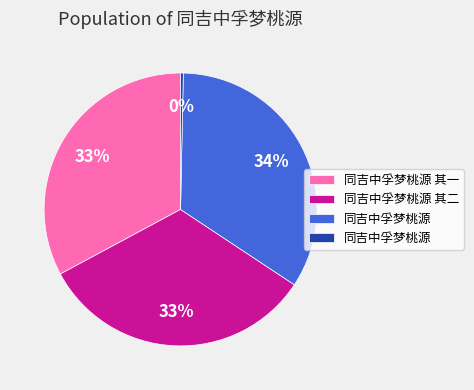

How many slices are in this pie chart?

4